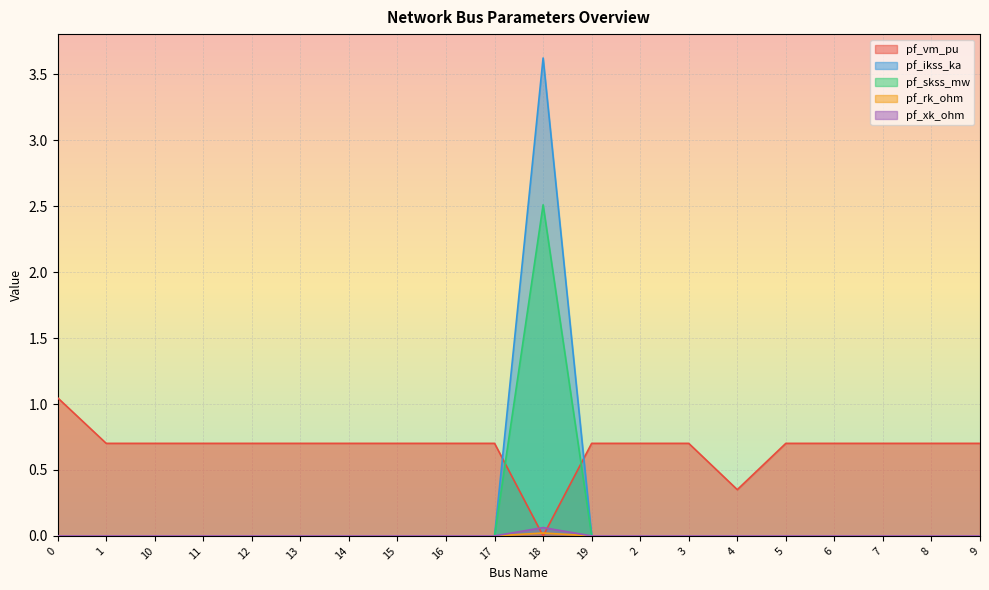

What is the highest value of the pf_rk_ohm series?

0.1